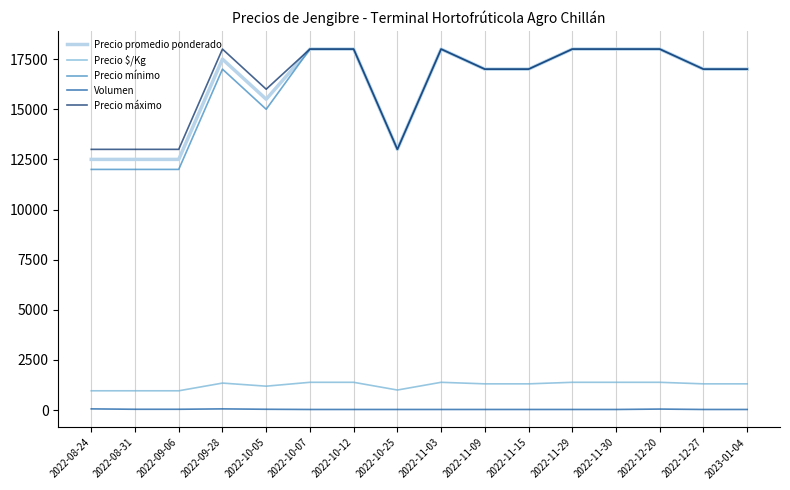

What position from the left is 2022-10-25?

8